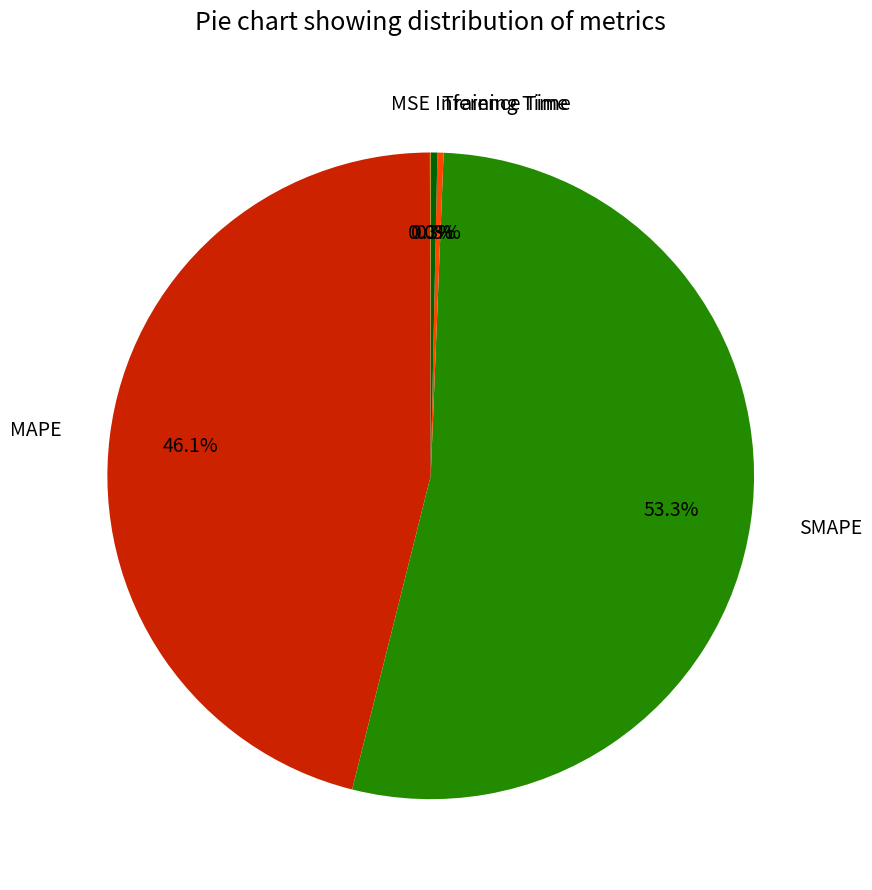

Does any single category account for the majority?

Yes